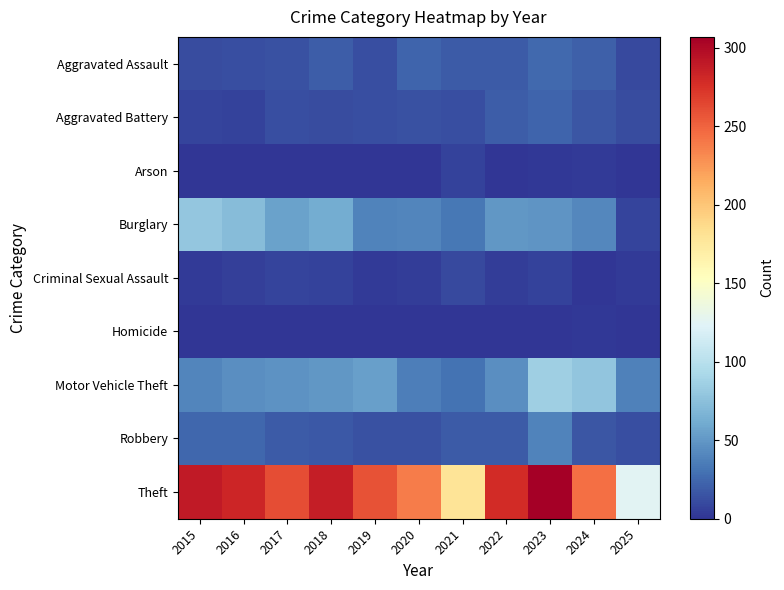

Which label corresponds to the largest value in the chart?

2023